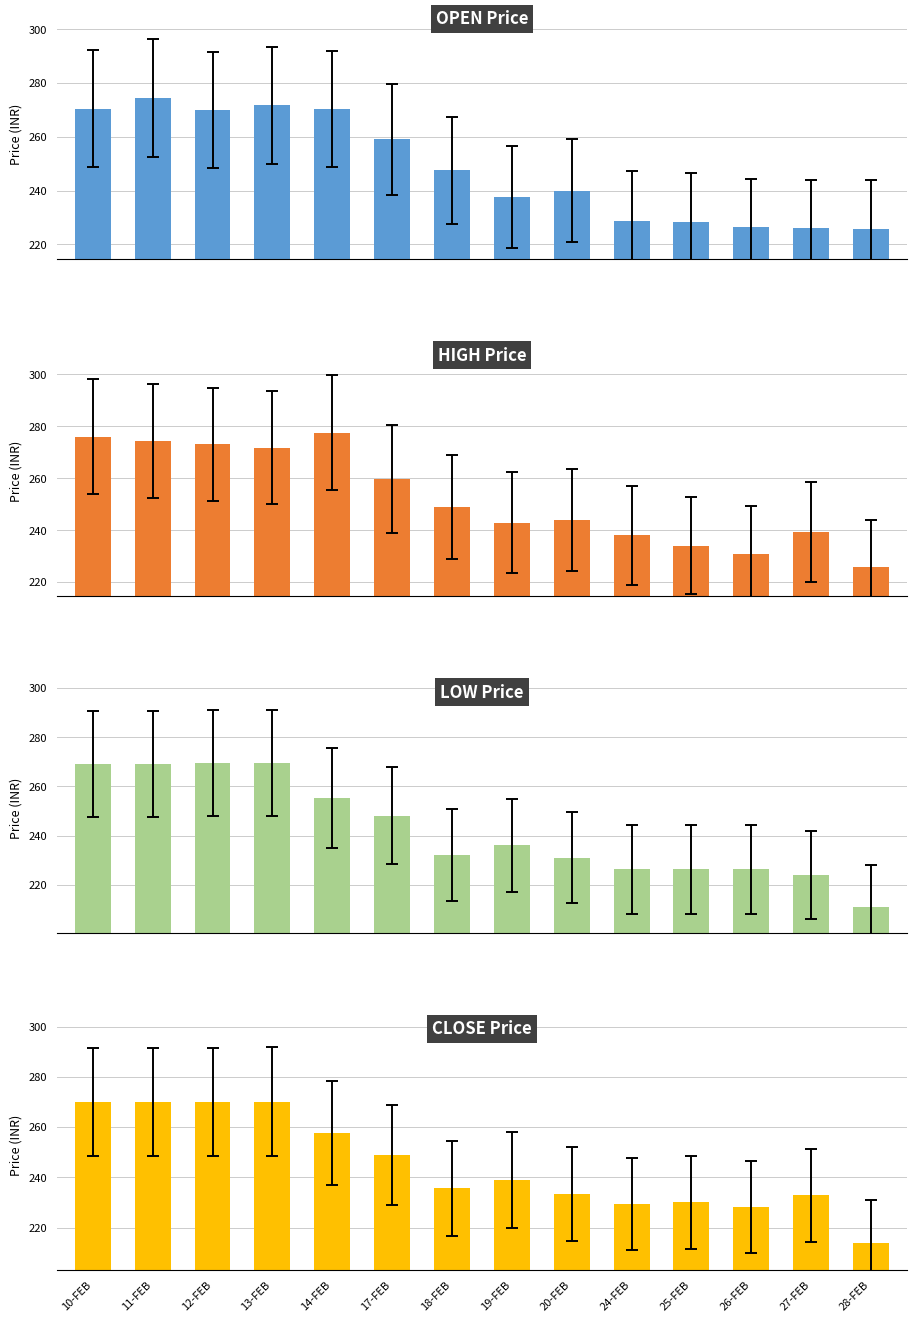

List the series in order of their overall mean, highest first.

HIGH, OPEN, CLOSE, LOW